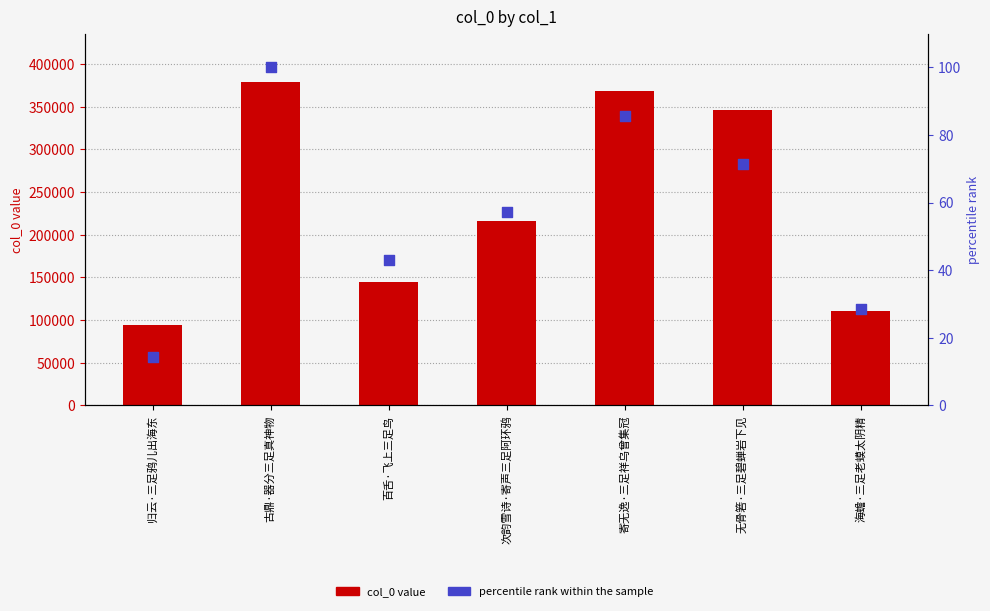

Which series has the largest total across all categories?

col_0